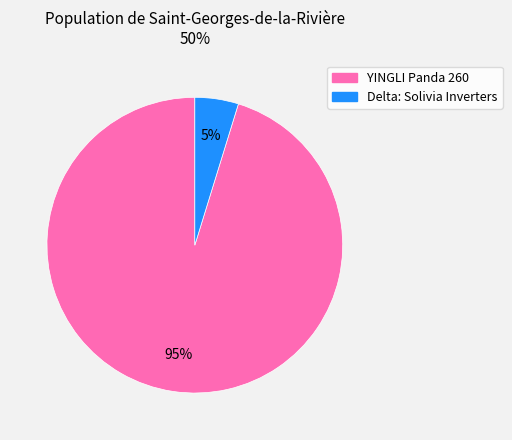

To the nearest percent, what is the difference between the YINGLI Panda 260 and Delta: Solivia Inverters slice percentages?

90%